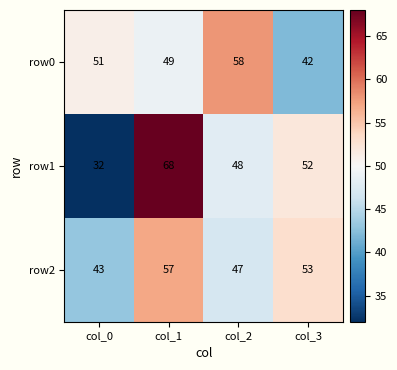

At which label is row1 closest to 50?

col_2